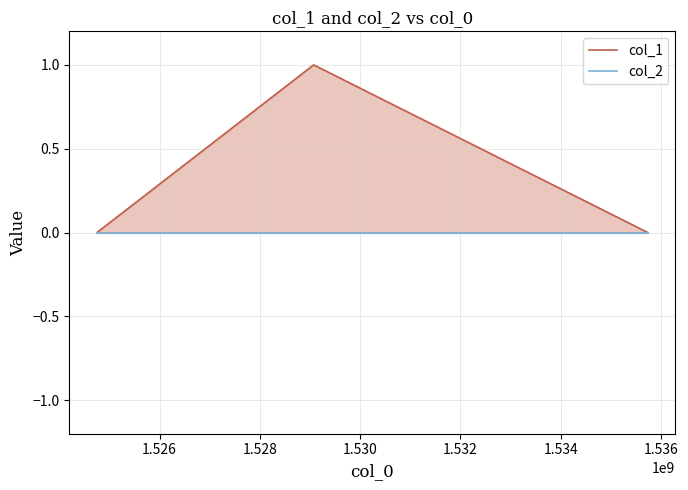

Is the value of col_1 at 1.526 greater than the value of col_2 at 1.524?

Yes